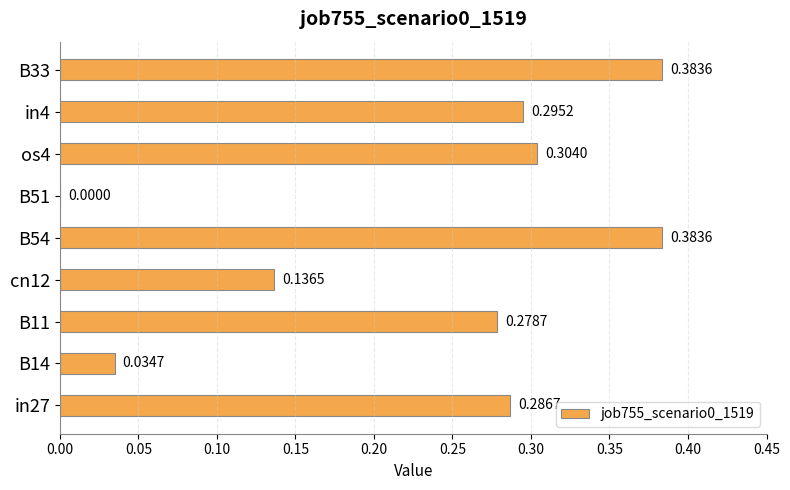

Between B33 and in27, which is larger?

B33